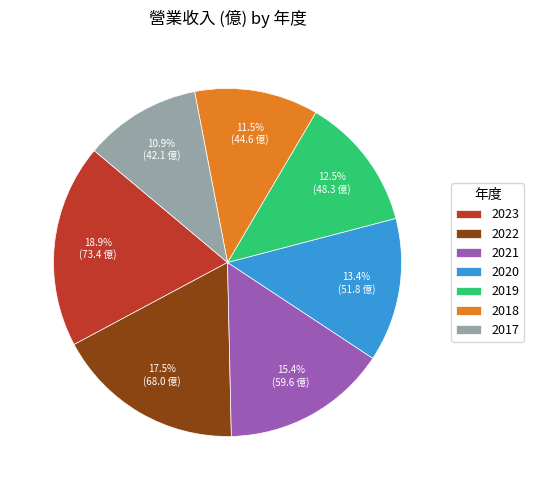

To the nearest percent, what is the difference between the largest and smallest slice percentages?

8%